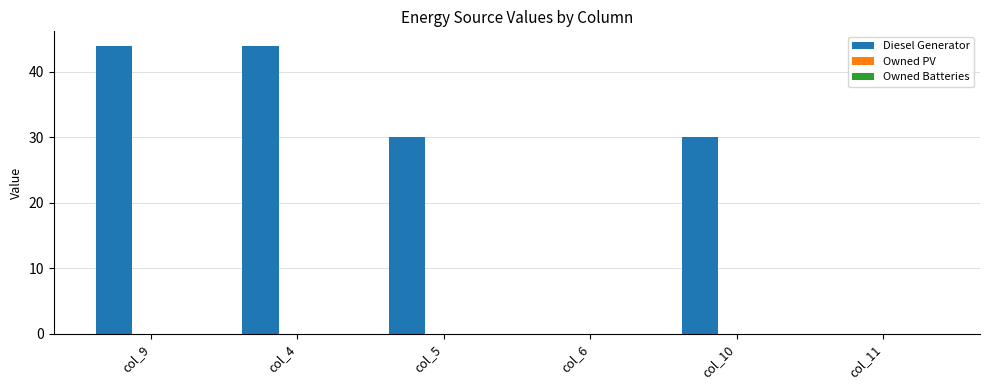

Reading left to right, extract all data points from this chart.

col_9=44	col_4=44	col_5=30	col_6=0	col_10=30	col_11=0